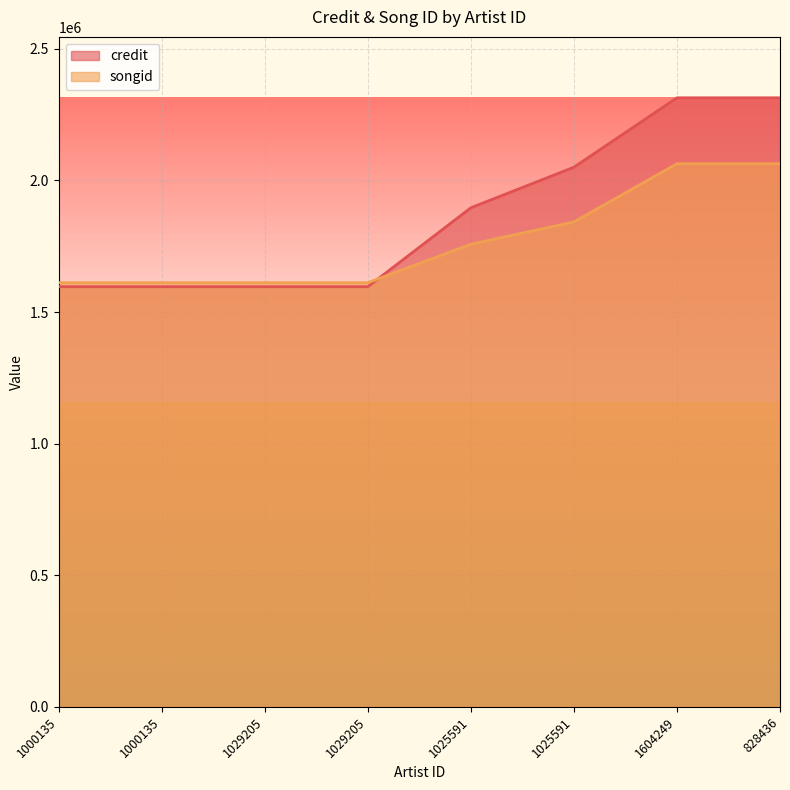

How many intersections are there between credit and songid?

1